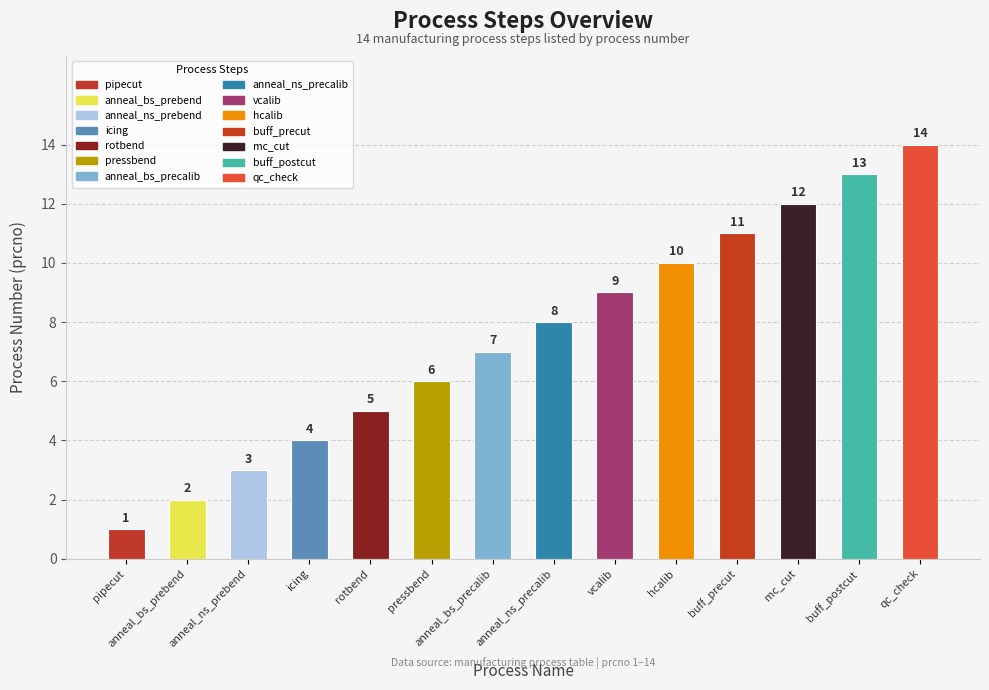

Count the number of categories in the chart.

14